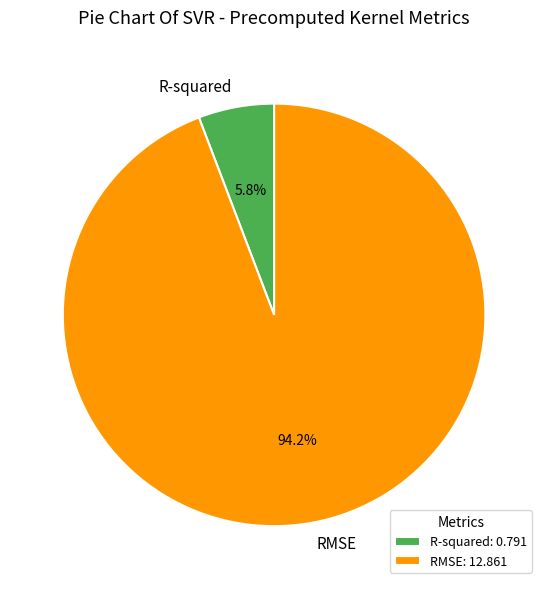

How many segments does this pie chart have?

2